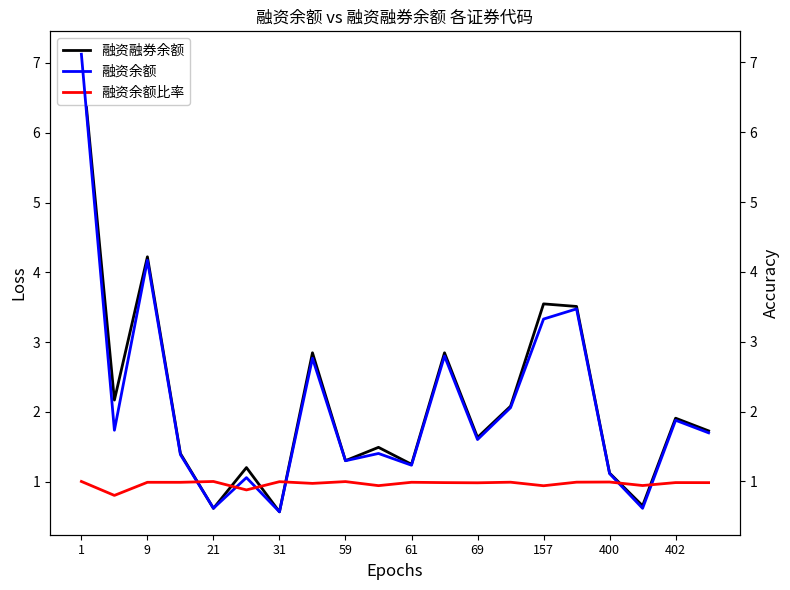

Which series changed the most between 13 and 19?

融资余额